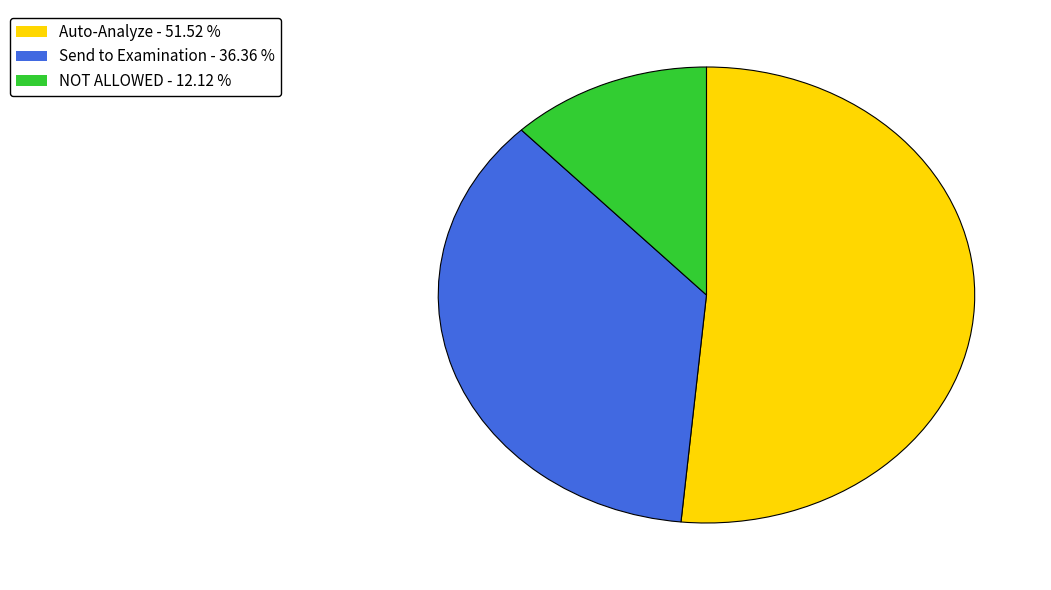

Does any single category account for the majority?

Yes